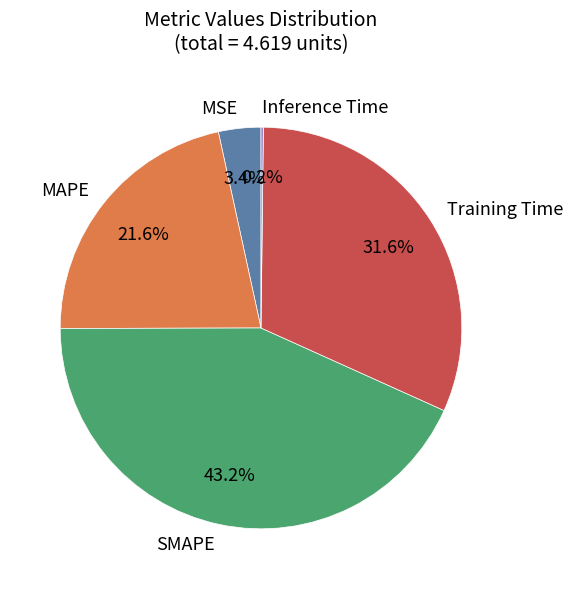

Combined, do MSE and MAPE account for over 50%?

No